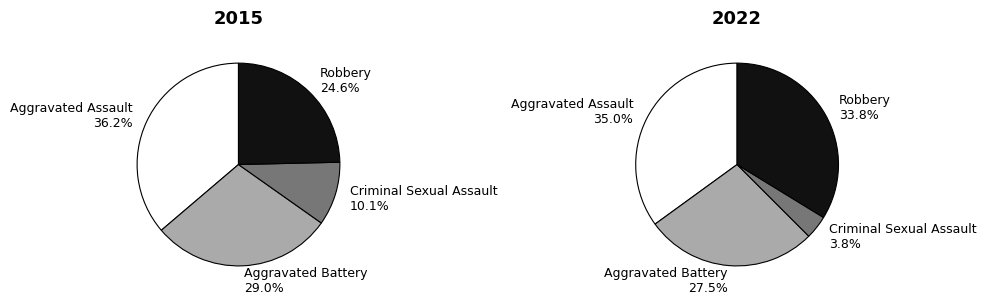

To the nearest percent, what is the combined percentage of Aggravated Assault and Aggravated Battery?

65%